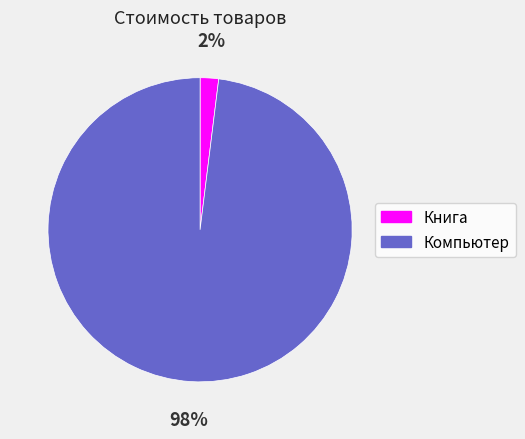

What is the majority slice?

Компьютер